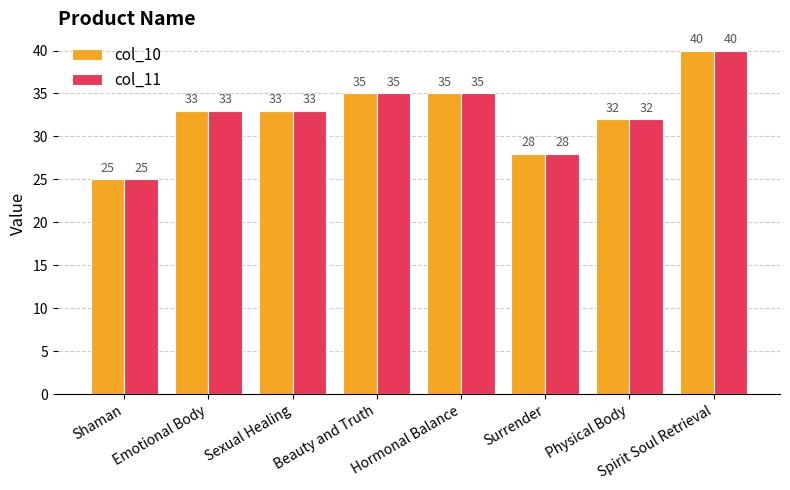

Where is col_10 nearest to the value 32?

Physical Body